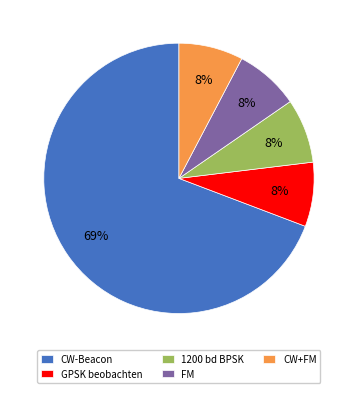

Between FM and CW-Beacon, which is larger?

CW-Beacon